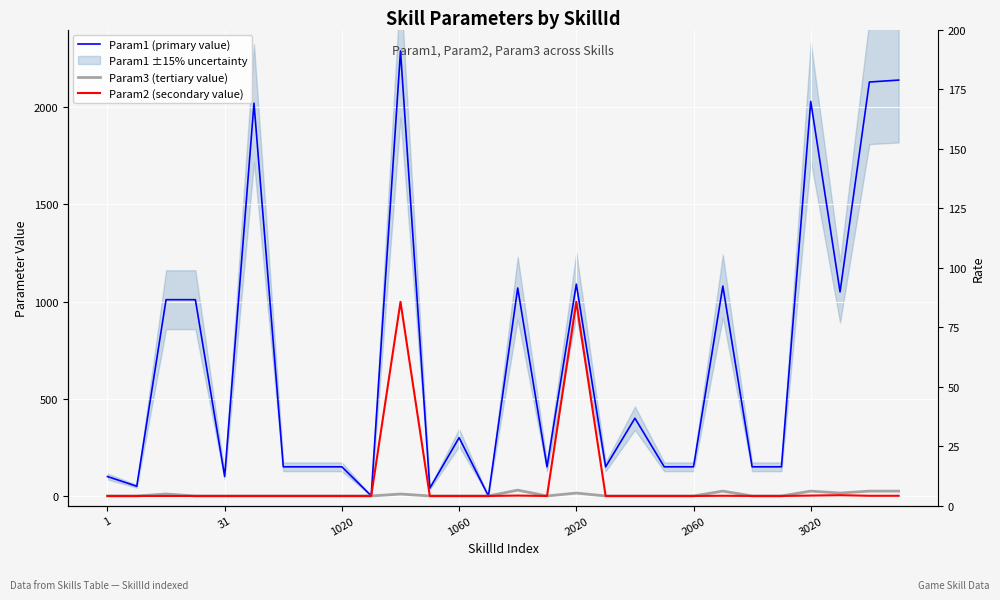

True or false: Param1 (primary value) and Param3 (5-pt smooth) cross at least once.

False